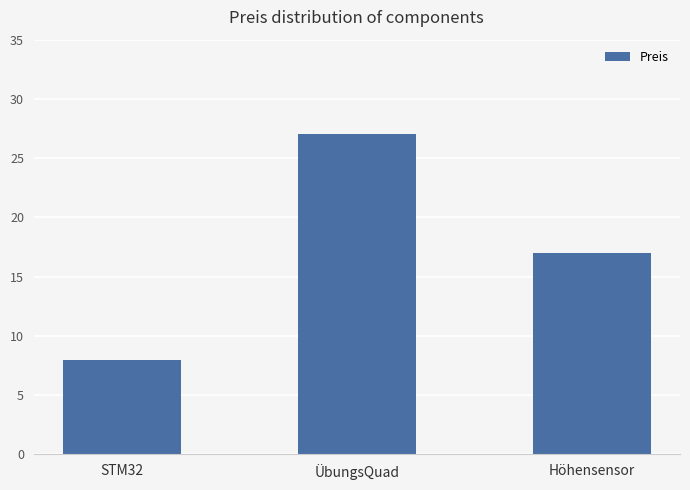

Where does the data first go above 17?

ÜbungsQuad